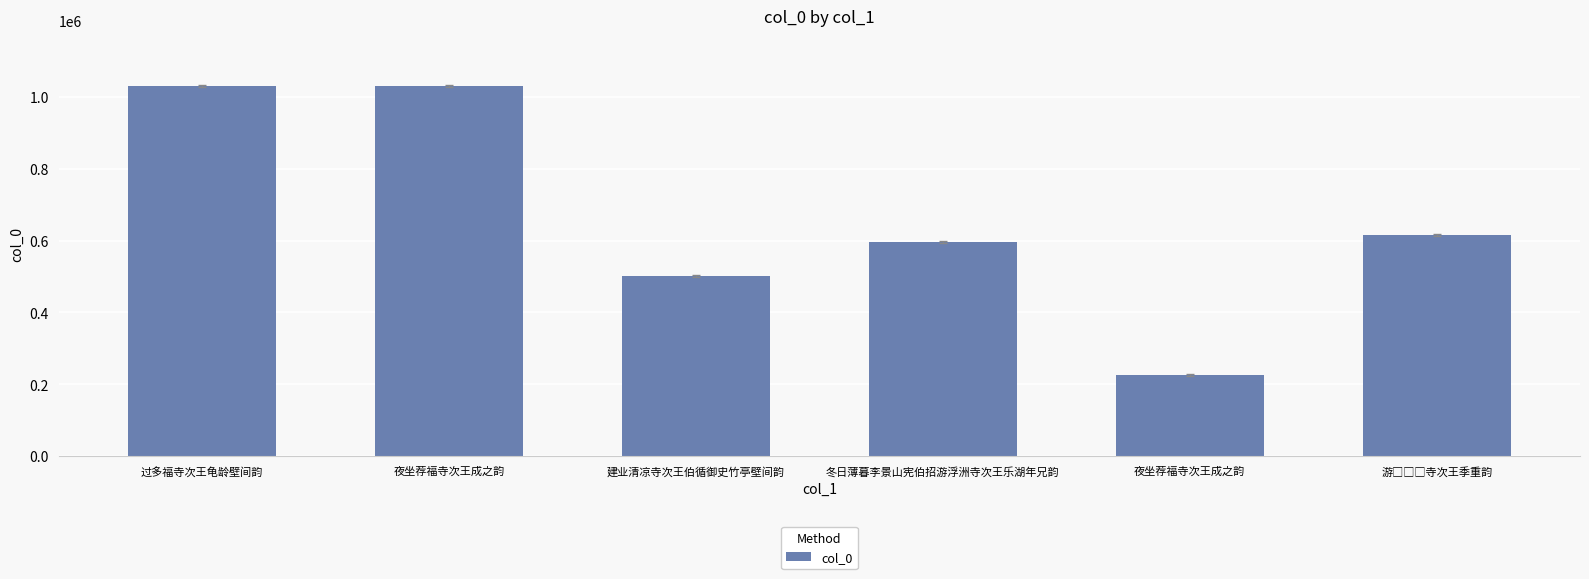

The value at 过多福寺次王龟龄壁间韵 is 696735. True or false?

False